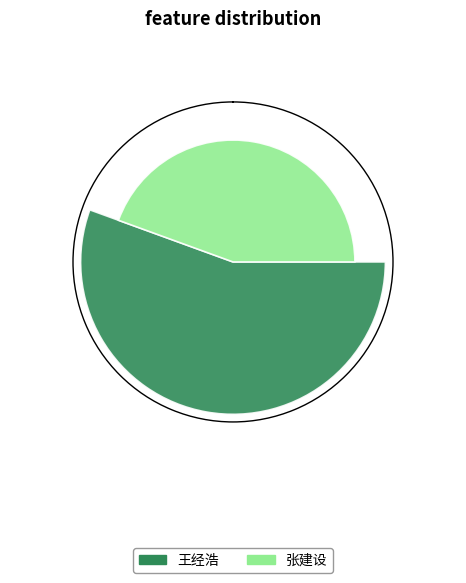

What is the total percentage of 王经浩 and 张建设?

100.0%